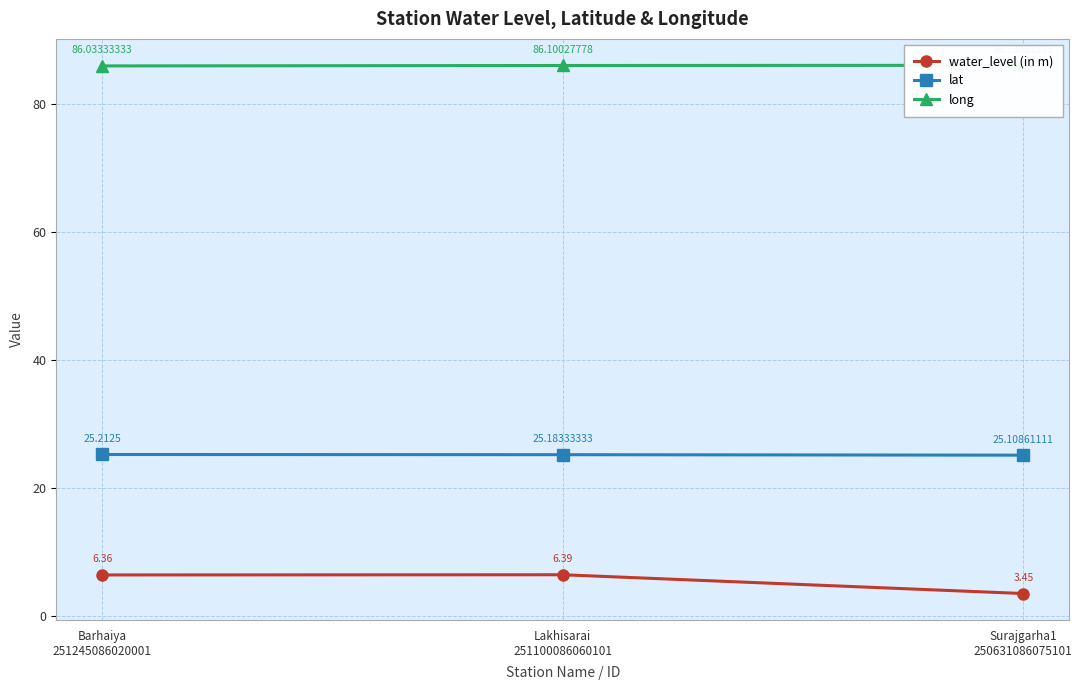

What is the sum of the long values at Surajgarha1
250631086075101 and Barhaiya
251245086020001?

172.2